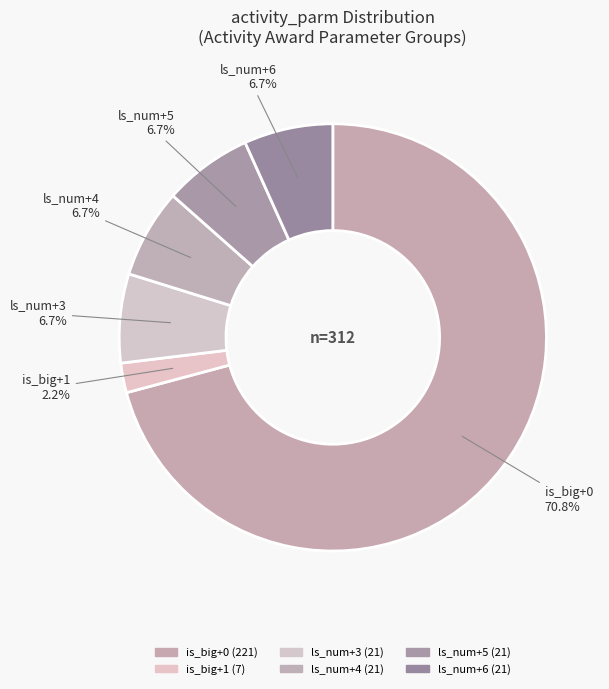

Is there any slice that represents more than half of the pie?

Yes